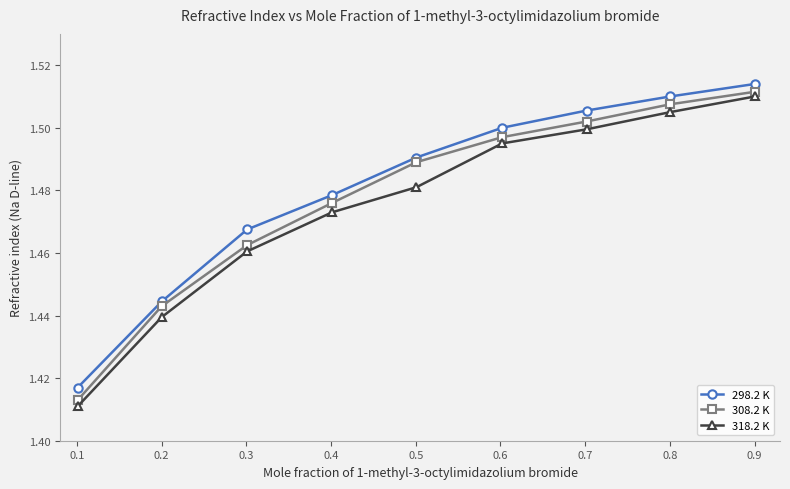

True or false: 318.2 K has more than 0 interior local peaks.

False